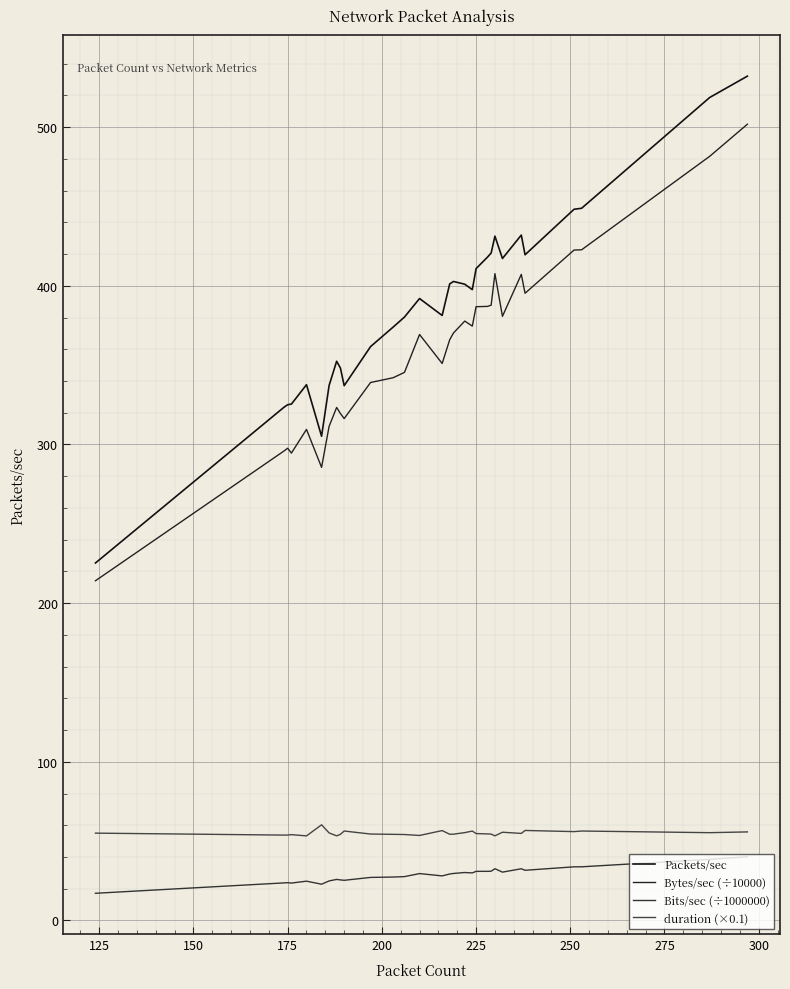

Does the chart display data point markers on the line(s)?

No